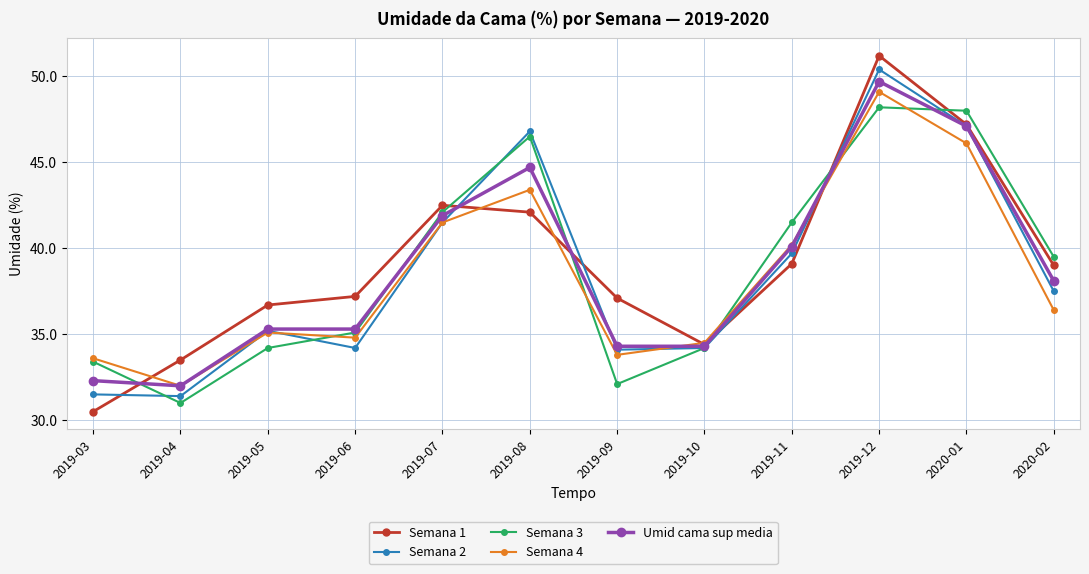

What is the difference between the Semana 1 values at 2019-12 and 2019-08?

9.1